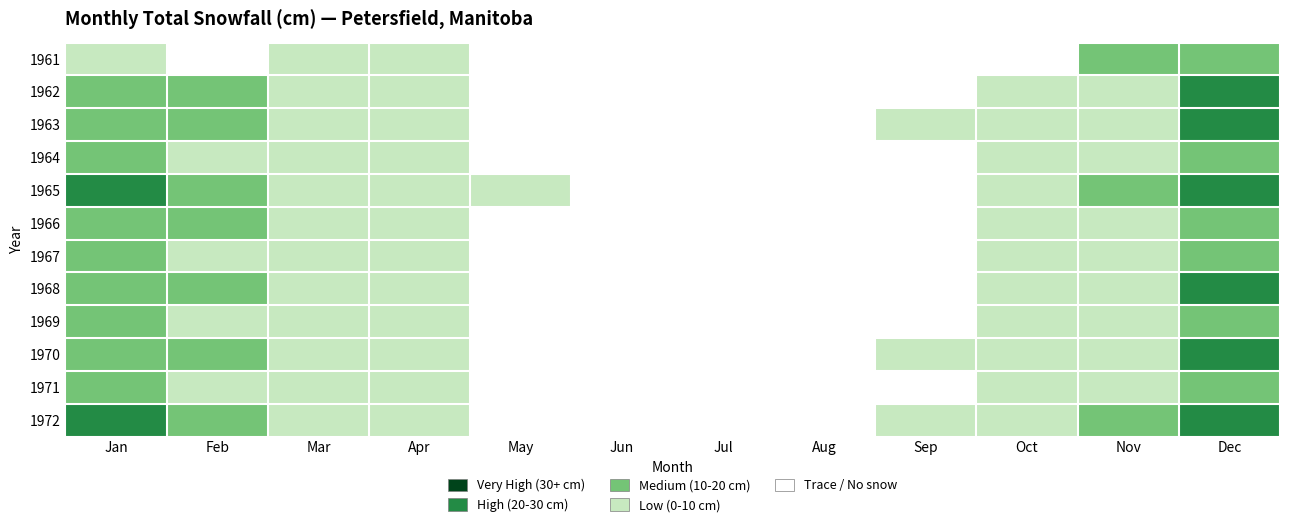

How many categories are shown in the chart?

12